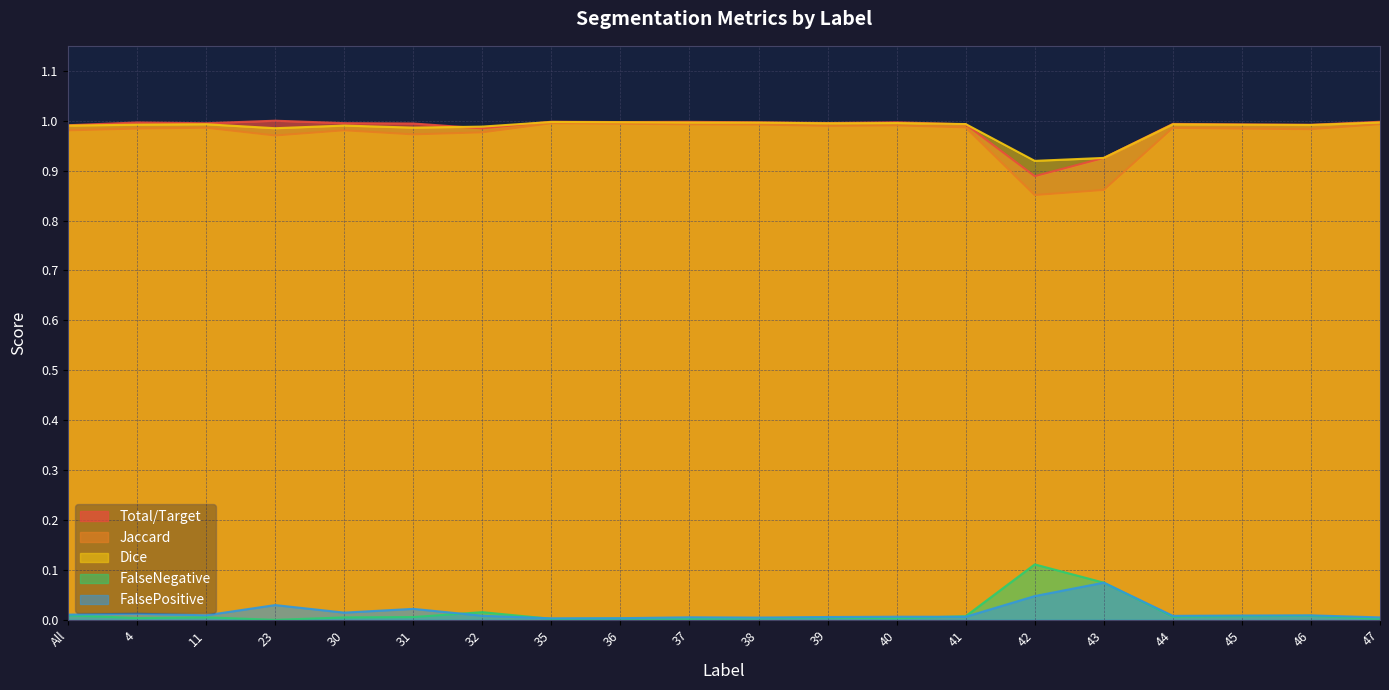

Where is the first local maximum for Jaccard?

11